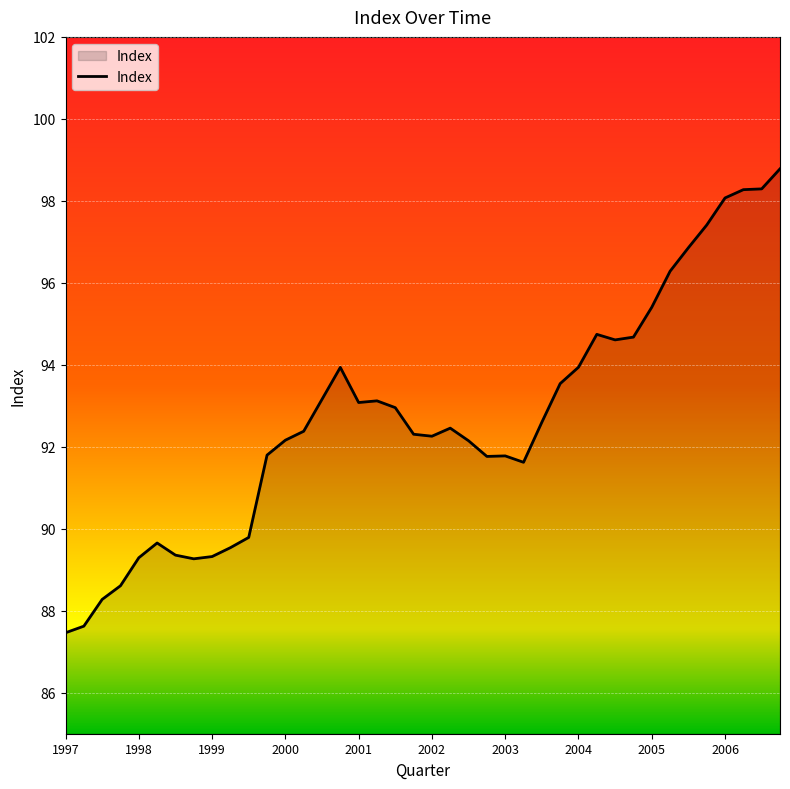

What is the maximum value shown in the chart?

98.8